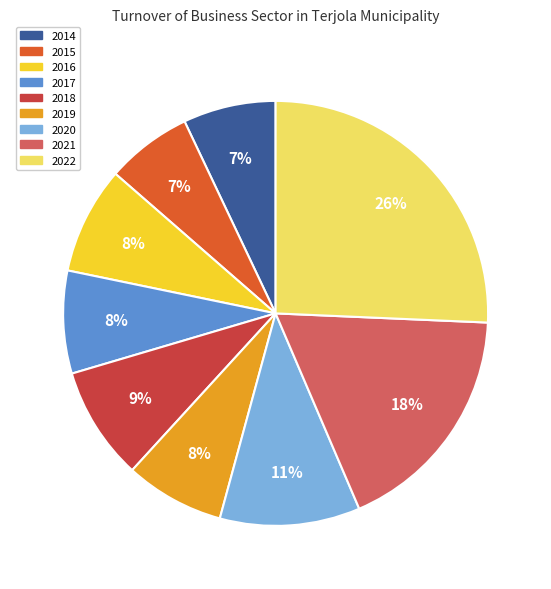

Is it true that 2016 is 1% of the pie?

False